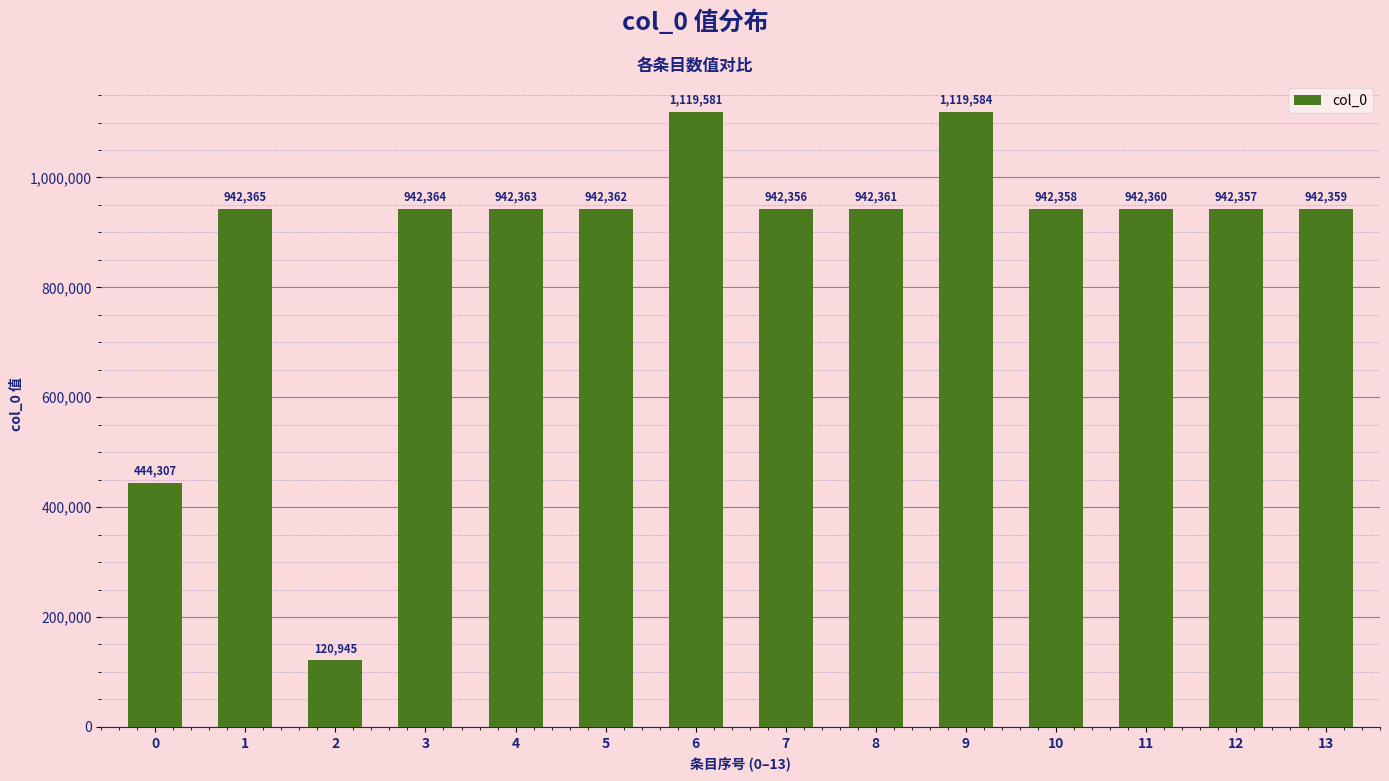

What is the greatest value displayed?

1119584